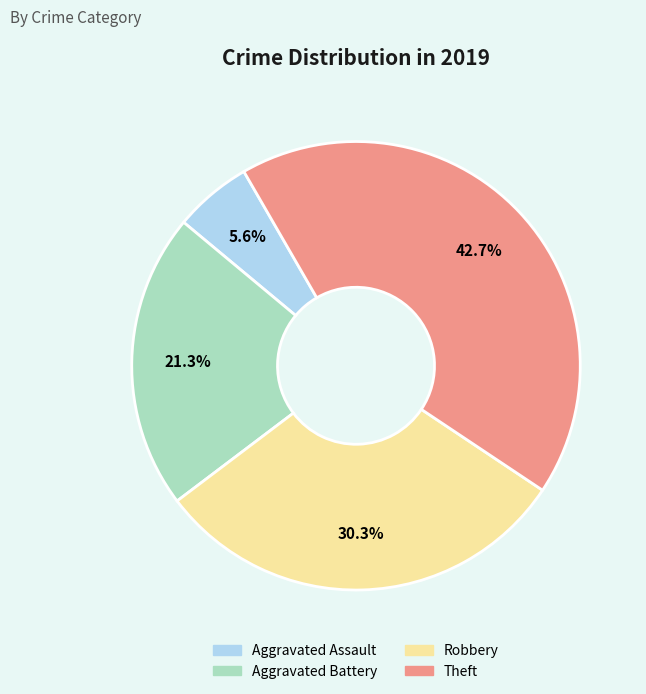

Does any single category account for the majority?

No